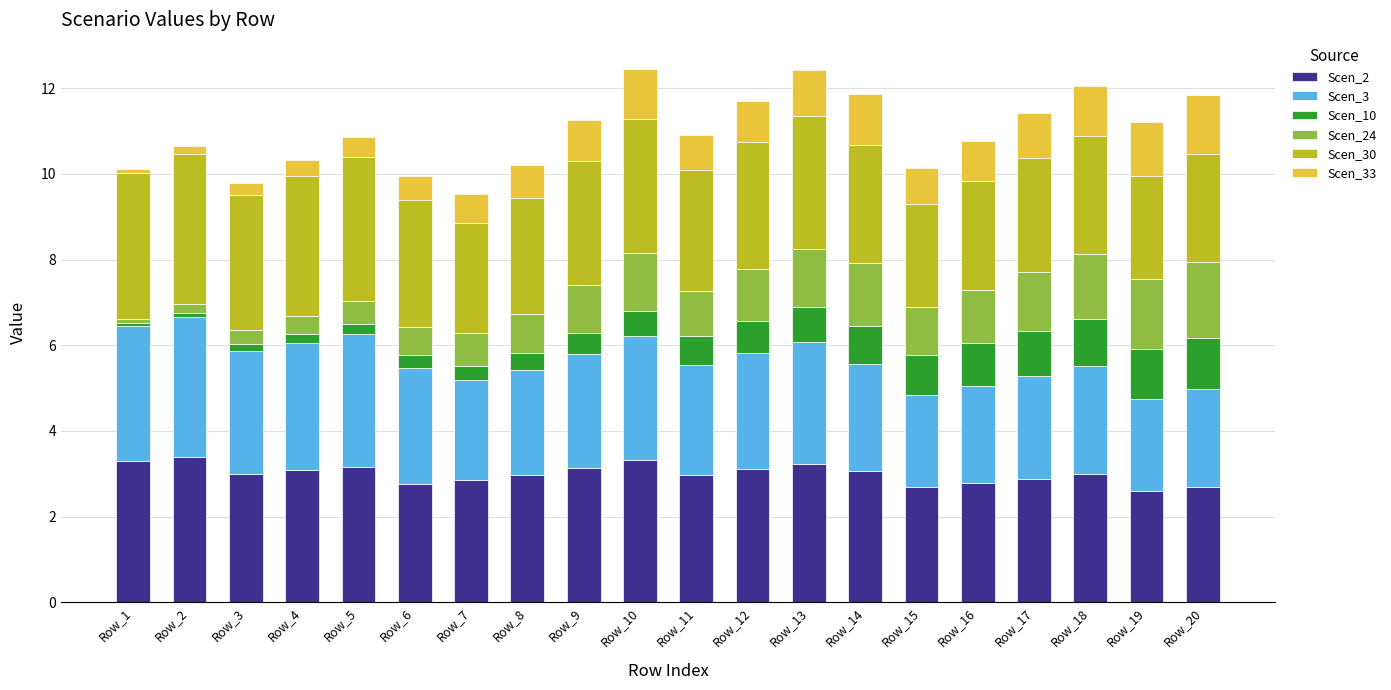

The value of Scen_2 at Row_11 is 3.0. True or false?

True